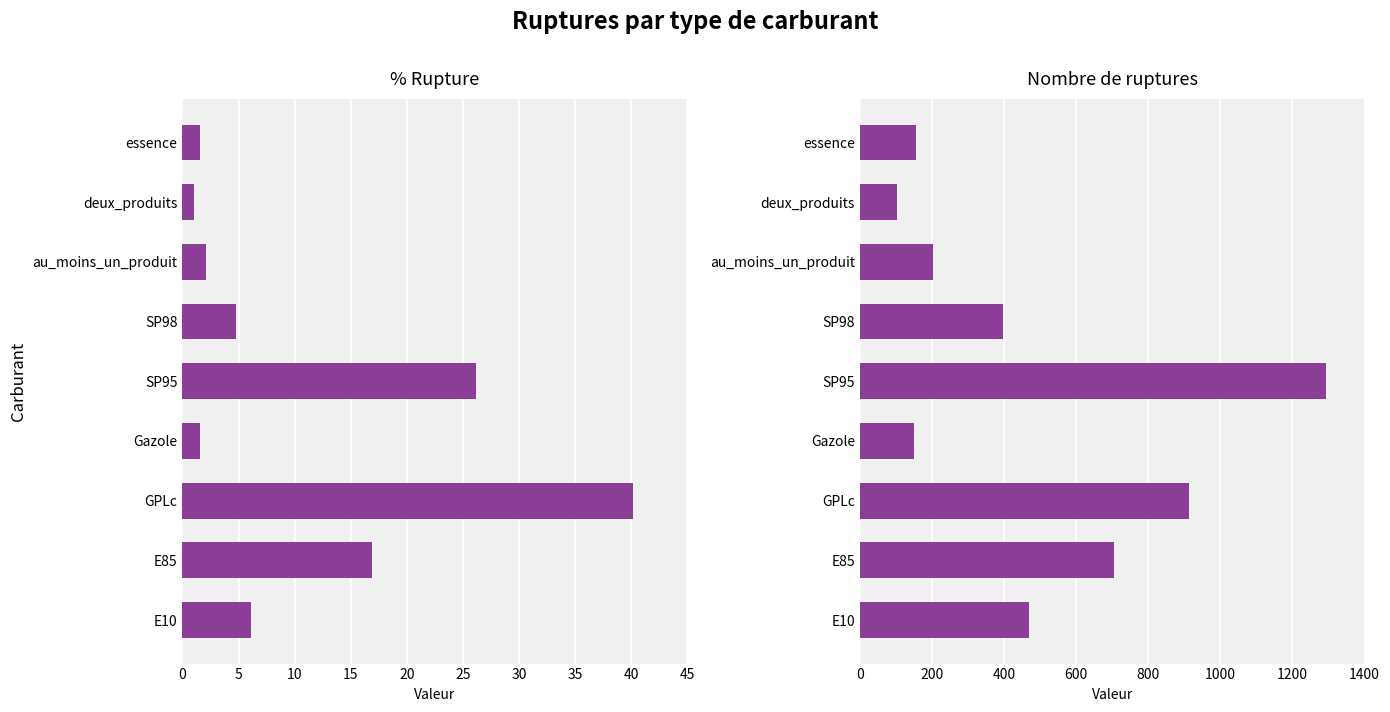

Between GPLc and E85, which is larger?

GPLc